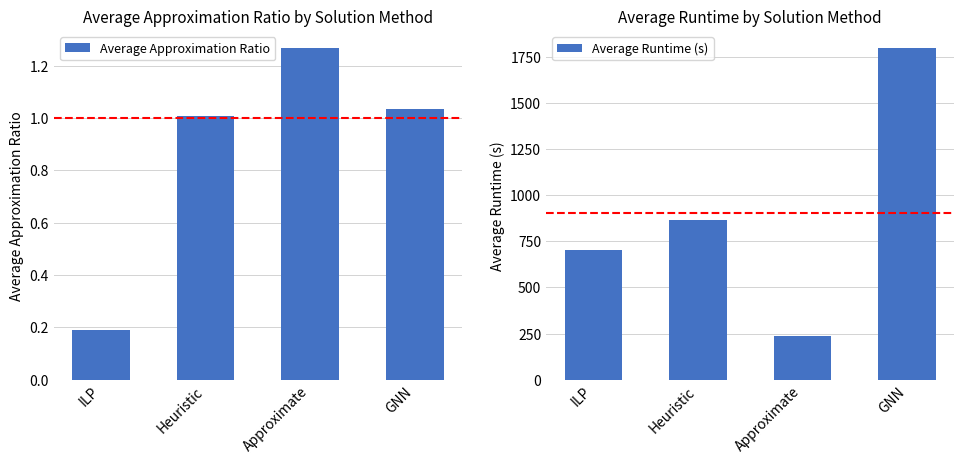

How many groups of bars are there?

4